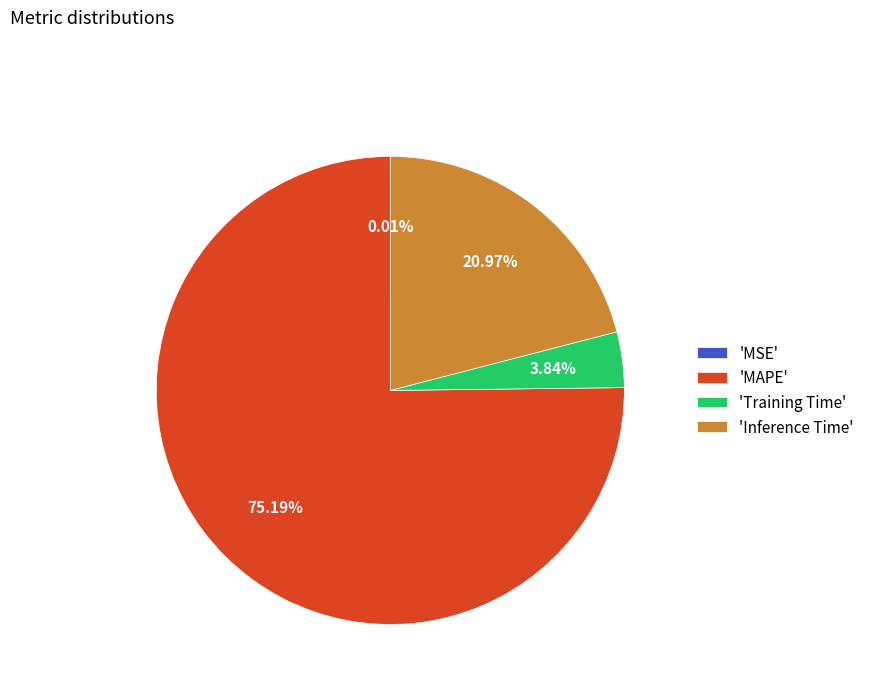

Is 'MAPE' the majority of the pie?

Yes